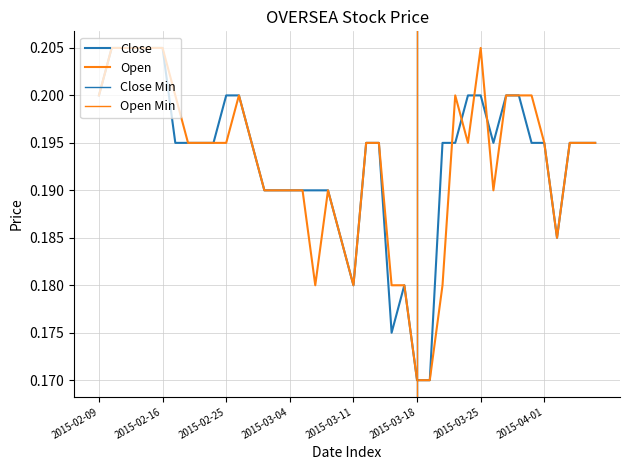

What is the label of the 6th point from the left?

2015-02-16